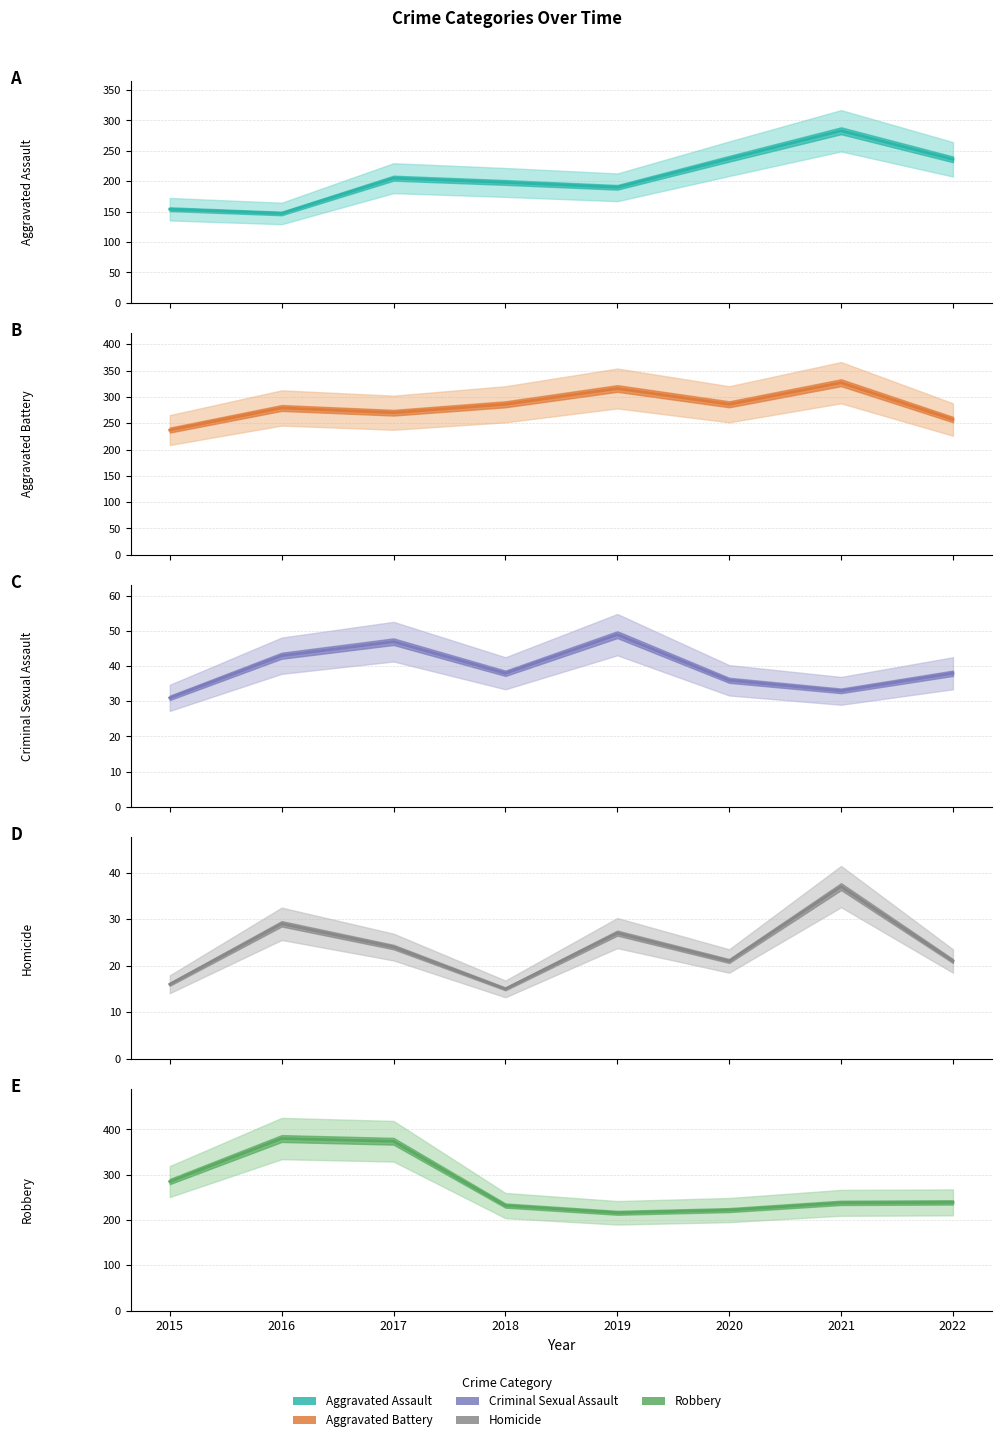

What is the difference between the maximum and minimum values in the Aggravated Assault series?

136